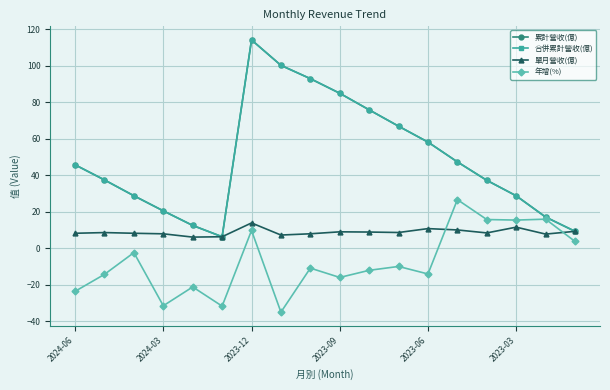

Does the chart have visible grid lines?

Yes